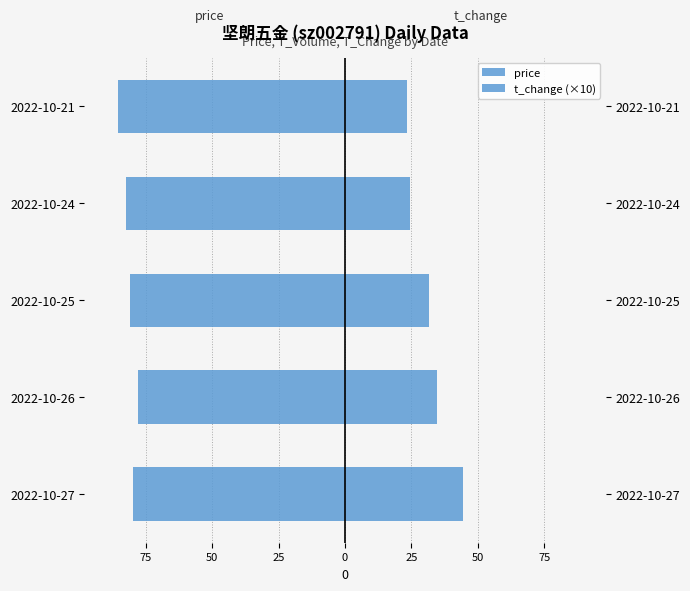

What is the smallest value displayed?

-85.2